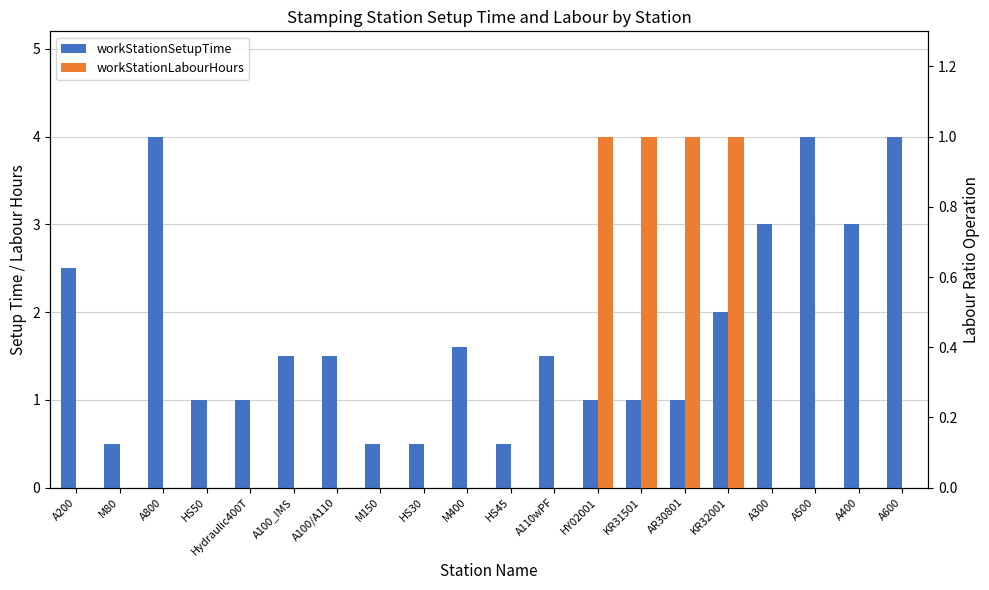

What is the total value across all series at M150?

0.5